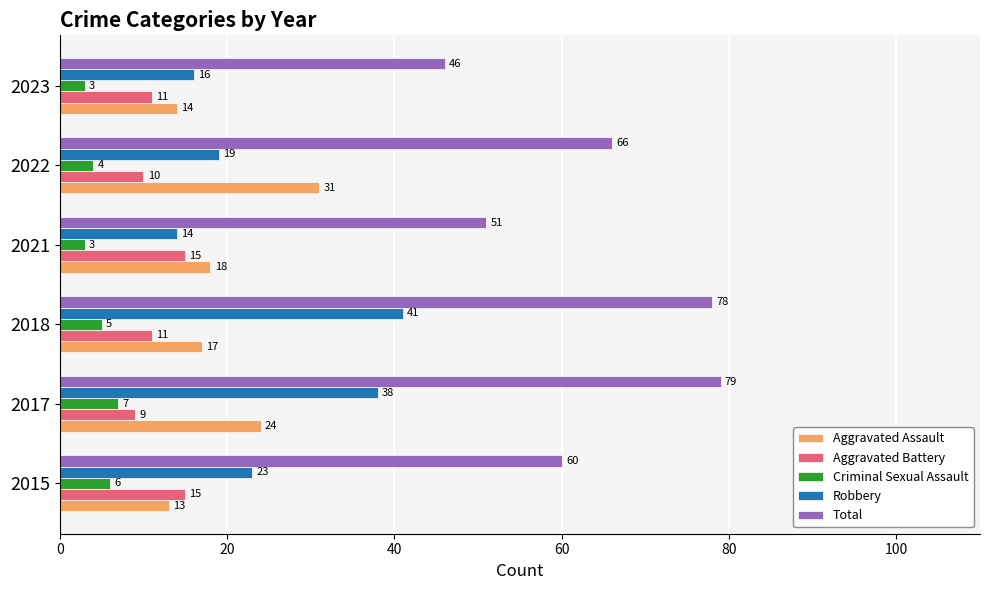

How many Aggravated Battery values are between 10 and 15?

5